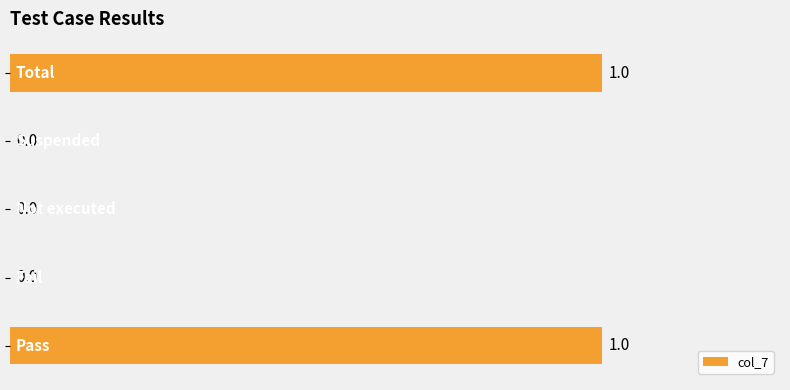

How many values are between 0 and 1?

5